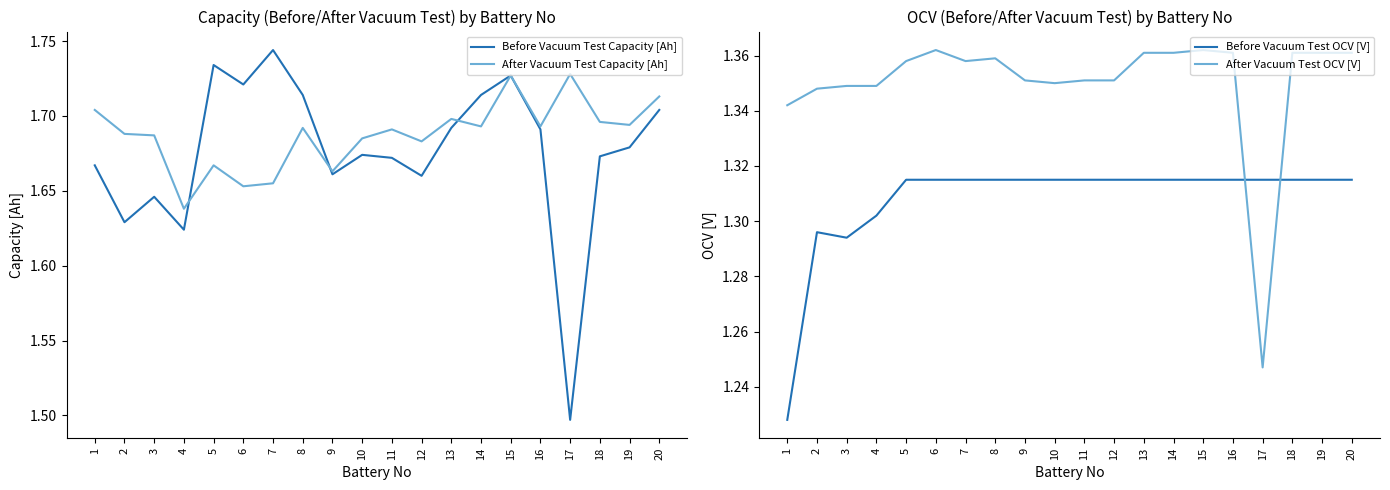

At how many categories does at least one series exceed 1?

20